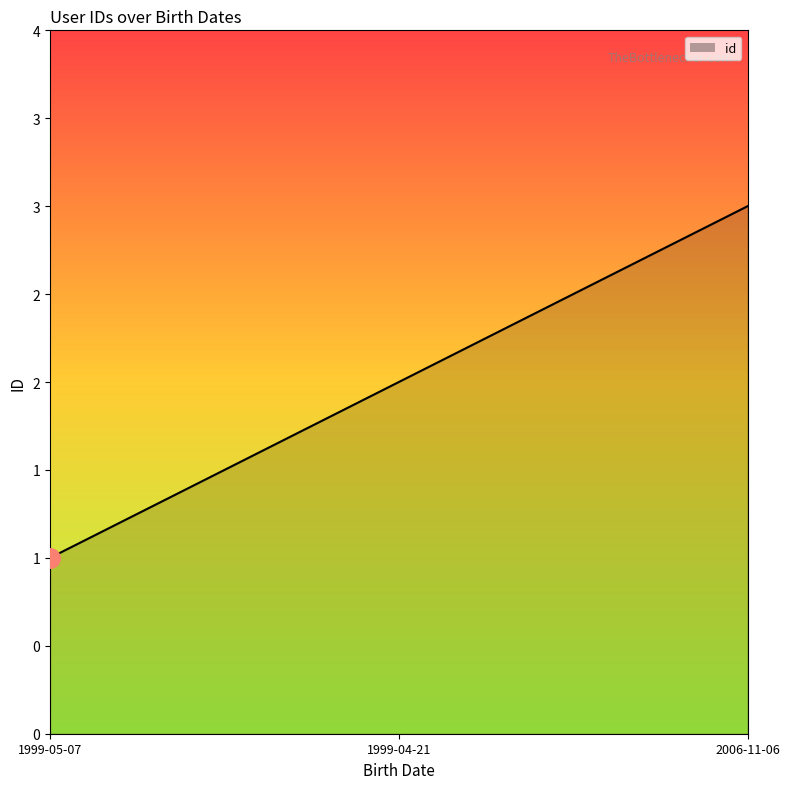

List the labels in order of value, smallest first.

1999-05-07, 1999-04-21, 2006-11-06